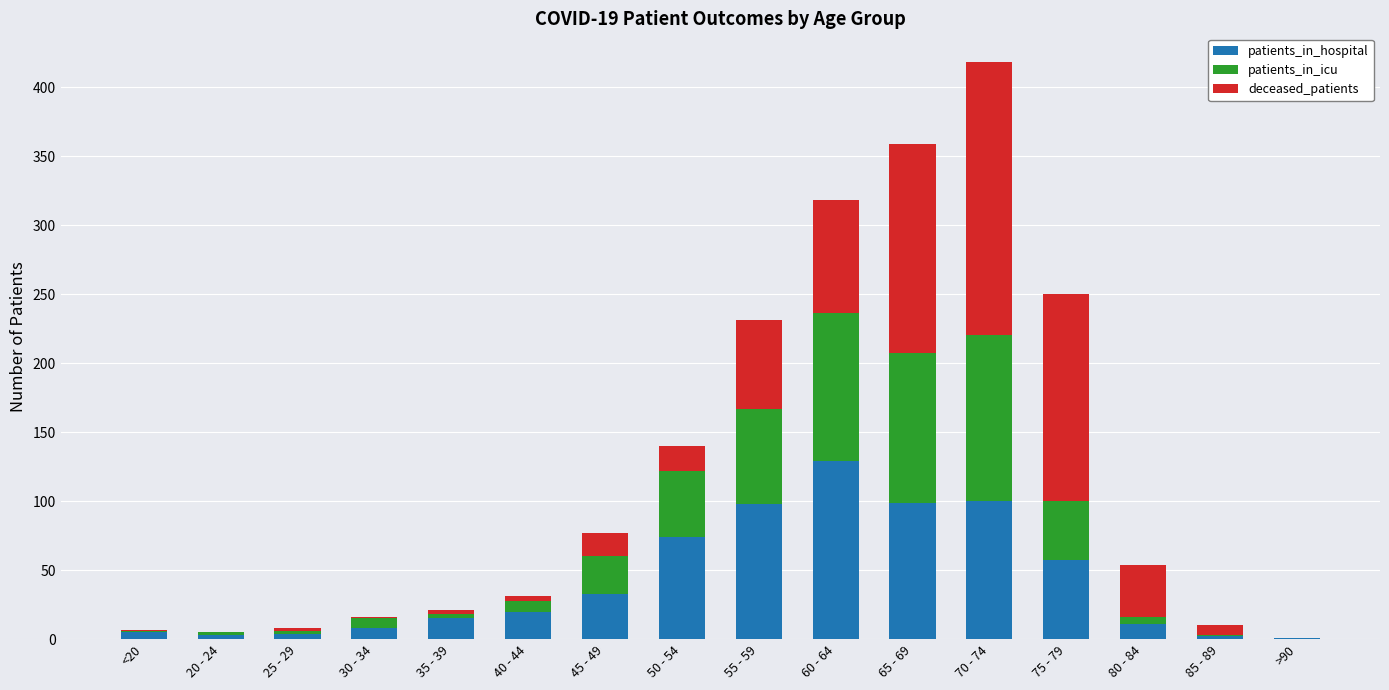

How many categories are shown in the chart?

16